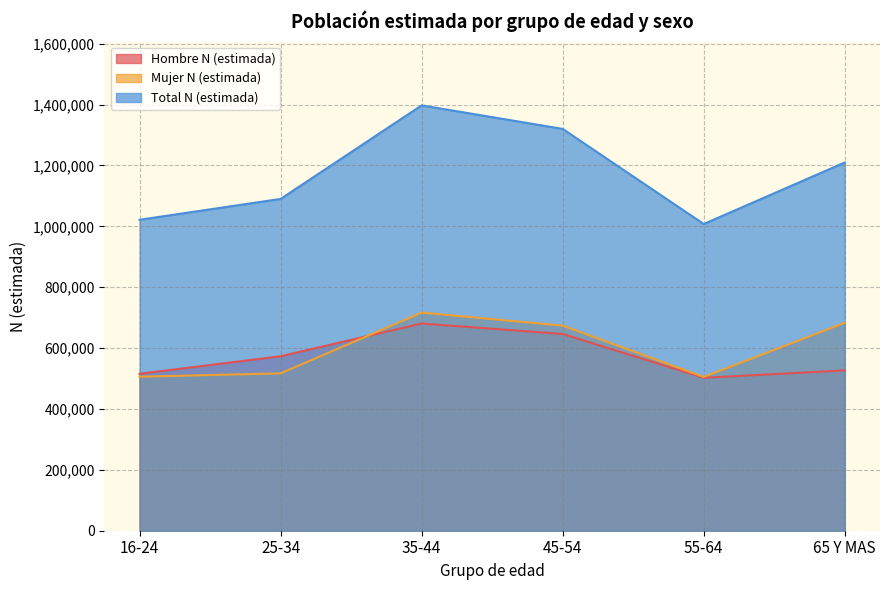

At which category is the sum across all series the highest?

35-44